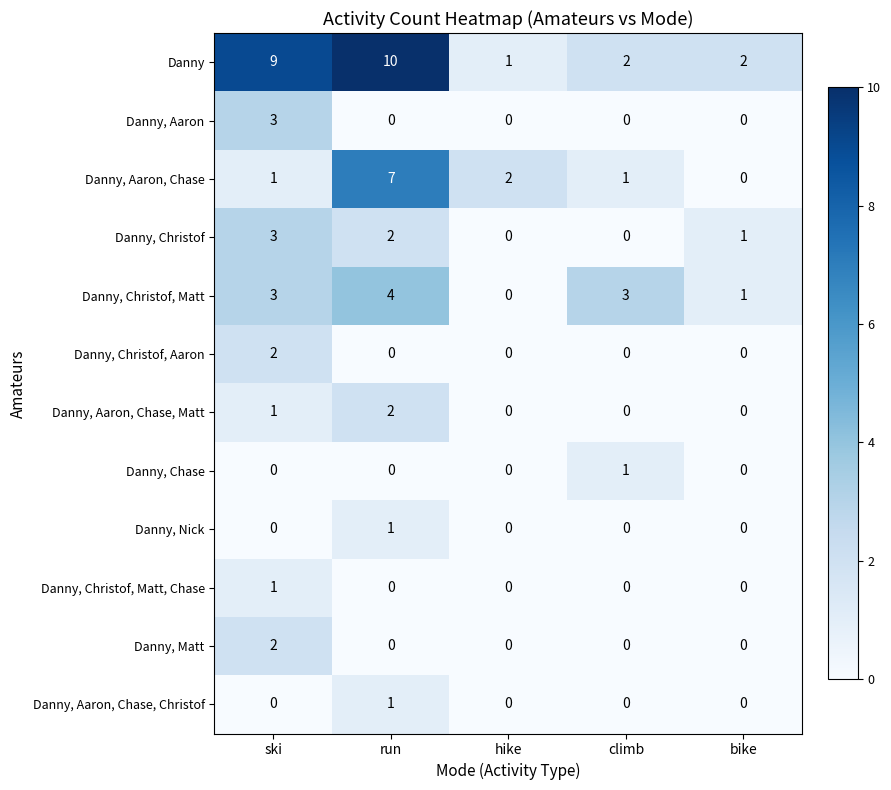

The Danny series shows 1 at hike. True or false?

True